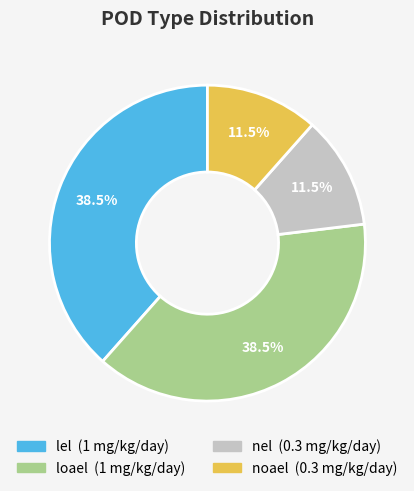

Does lel represent more than half of the total?

No